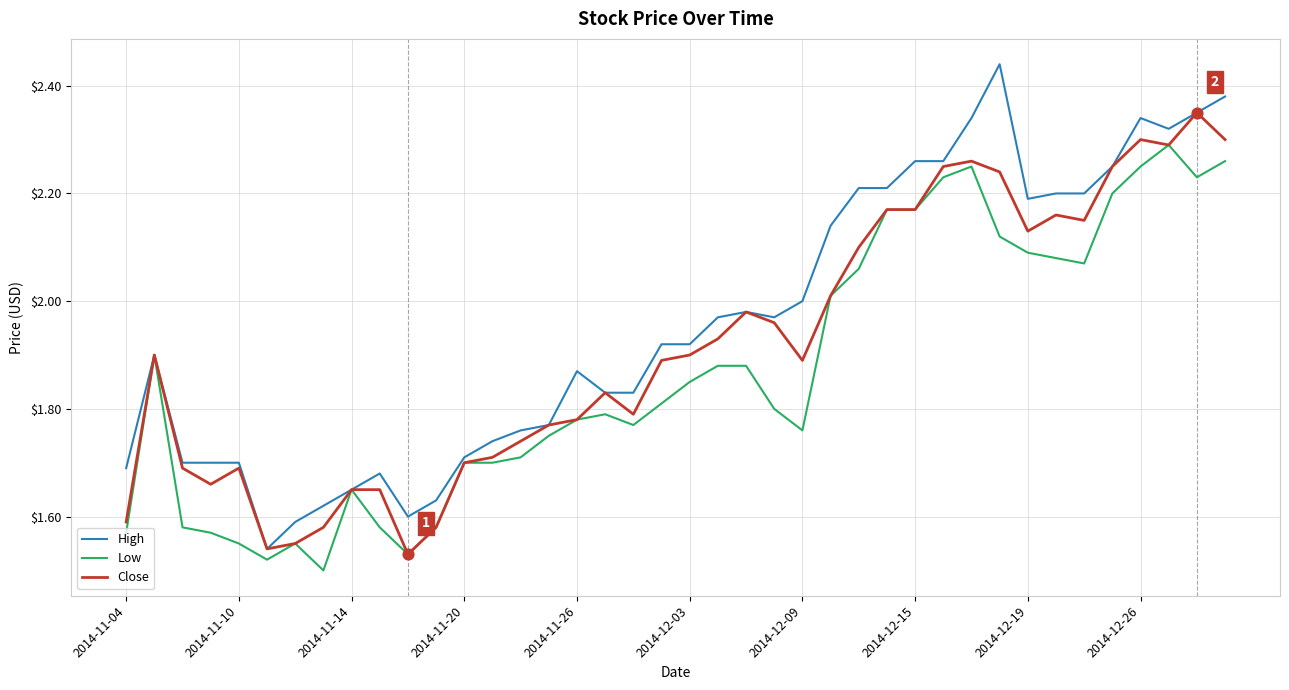

What are all the series names shown in the legend?

High, Low, Close